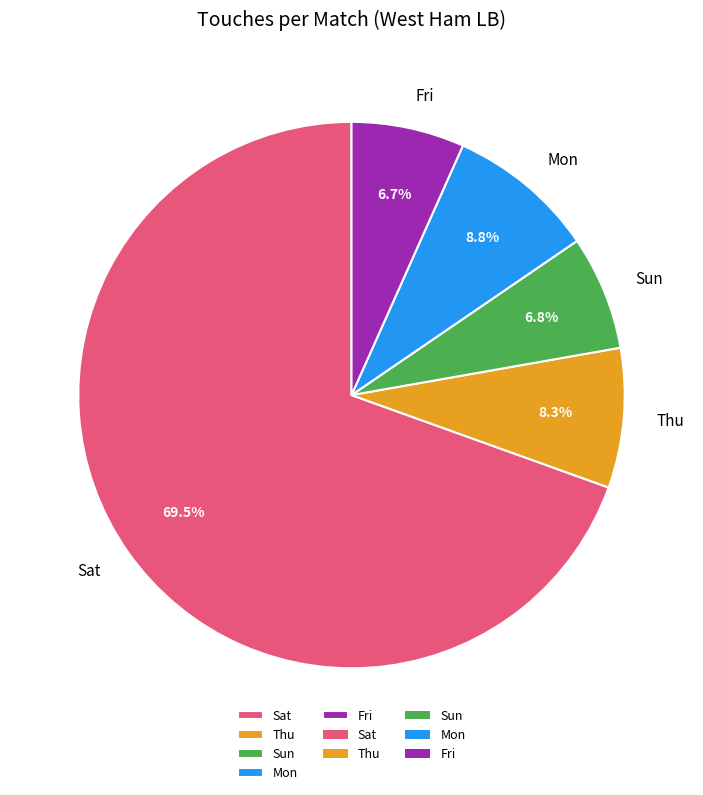

Which category has the biggest portion of the pie?

Sat